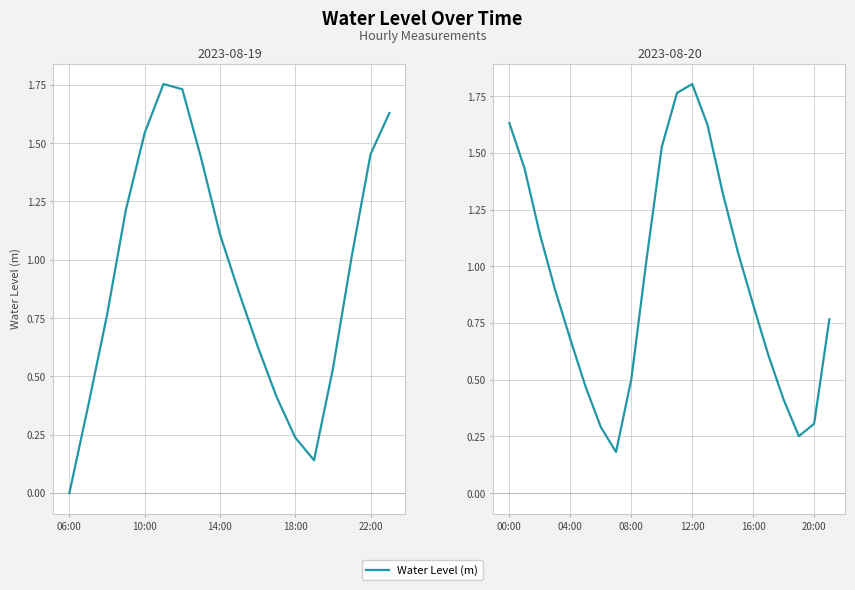

Between 18 and 13, which is larger?

13